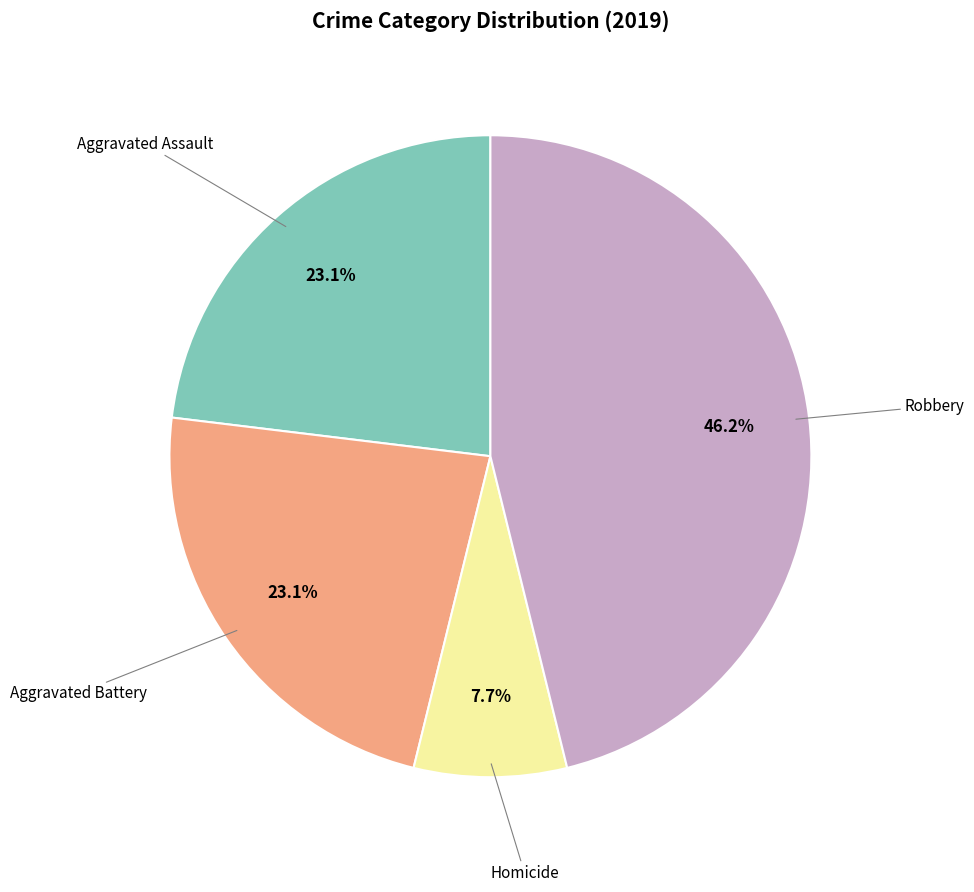

Is there a majority slice in this chart?

No